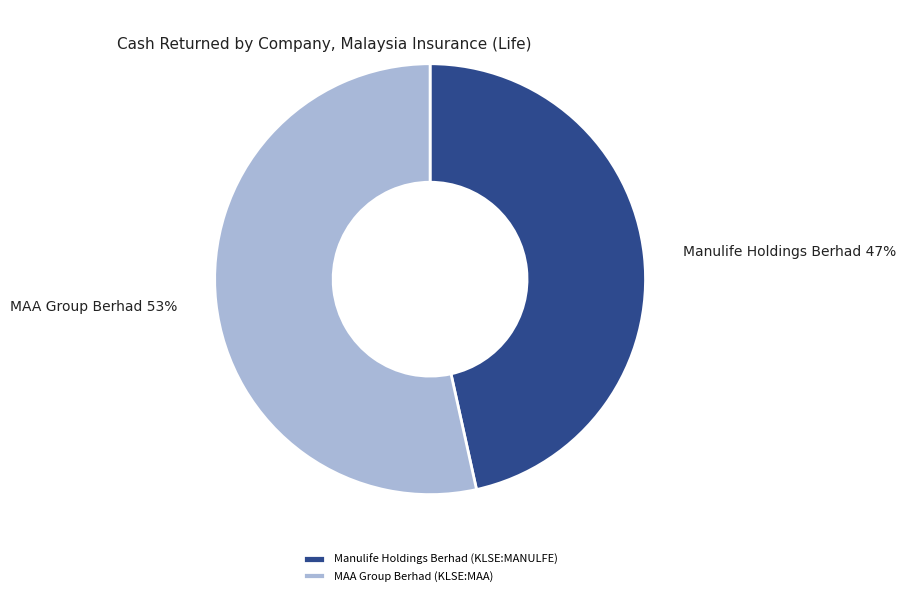

To the nearest percent, what is the combined percentage of Manulife Holdings Berhad (KLSE:MANULFE) and MAA Group Berhad (KLSE:MAA)?

100%